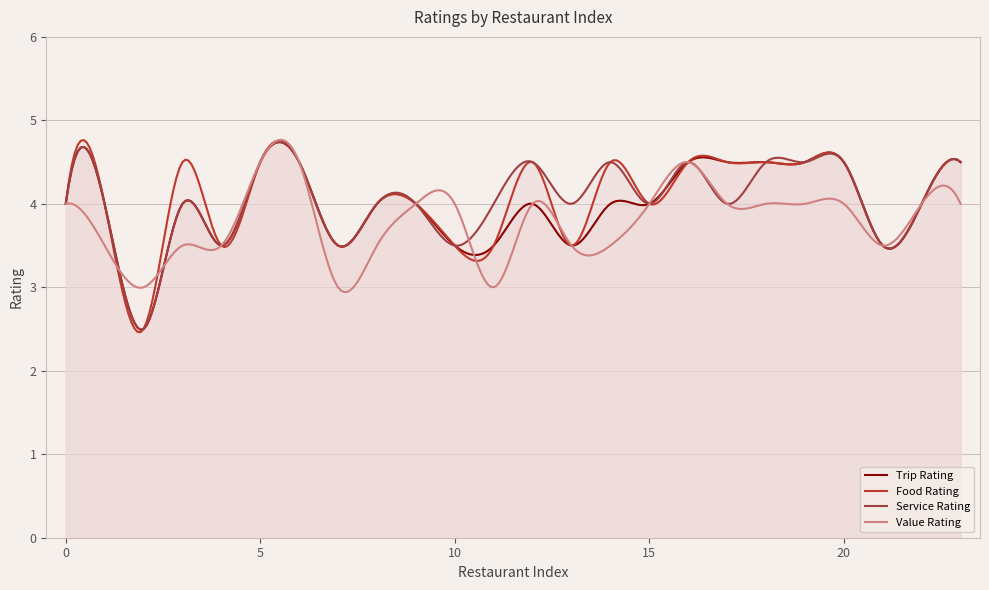

Which series has the largest range (max minus min)?

Food Rating